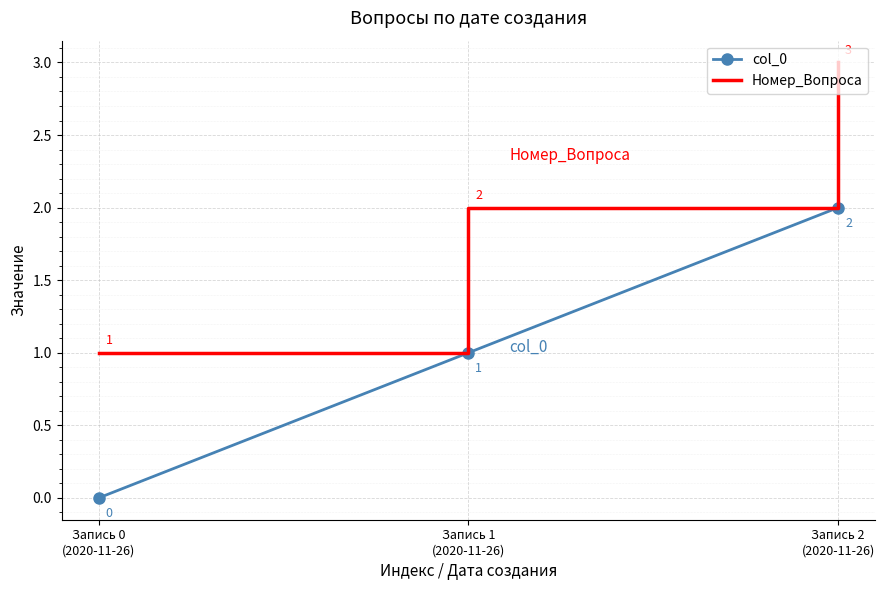

True or false: Номер_Вопроса has a value of 3 at Запись 2
(2020-11-26).

True